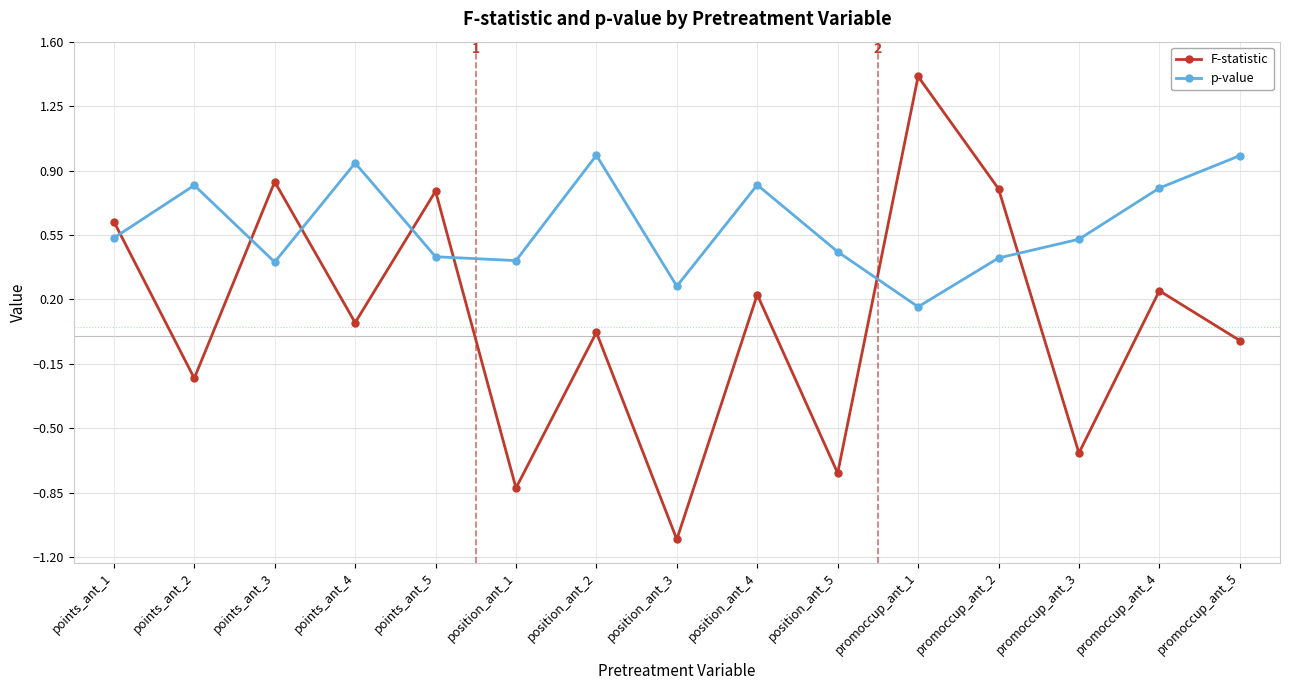

What is the difference between the highest and lowest values at position_ant_1?

1.2